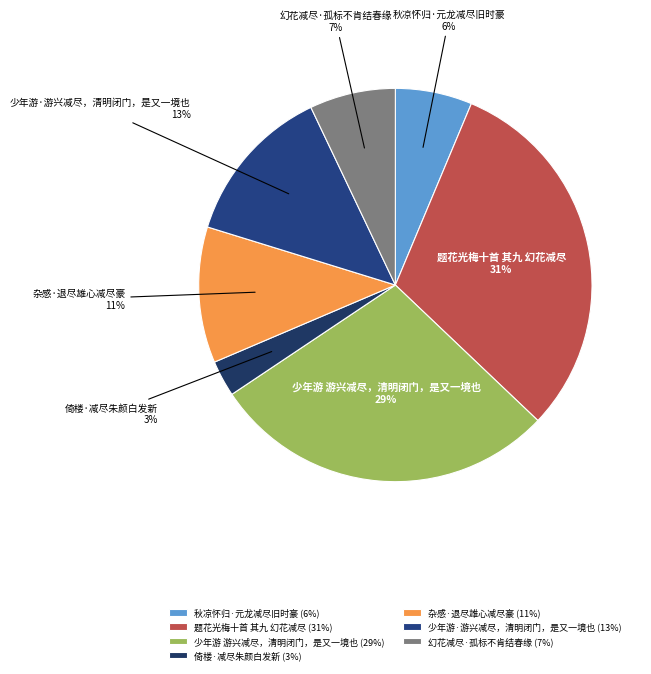

True or false: 秋凉怀归·元龙减尽旧时豪 accounts for 1% of the total.

False